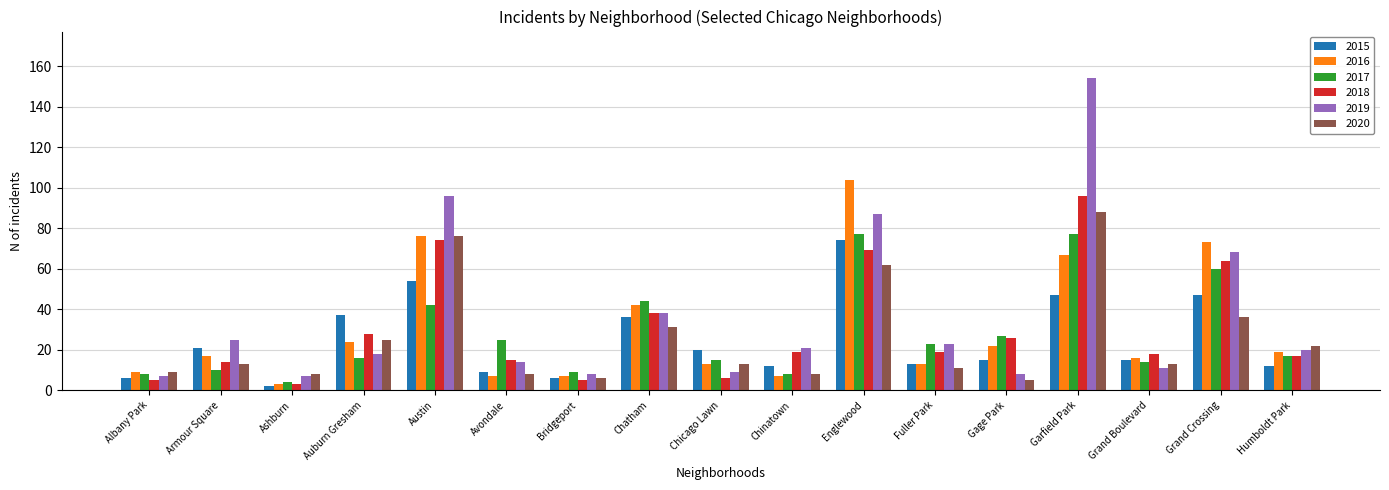

Is the value of 2015 at Armour Square greater than the value of 2017 at Chicago Lawn?

Yes